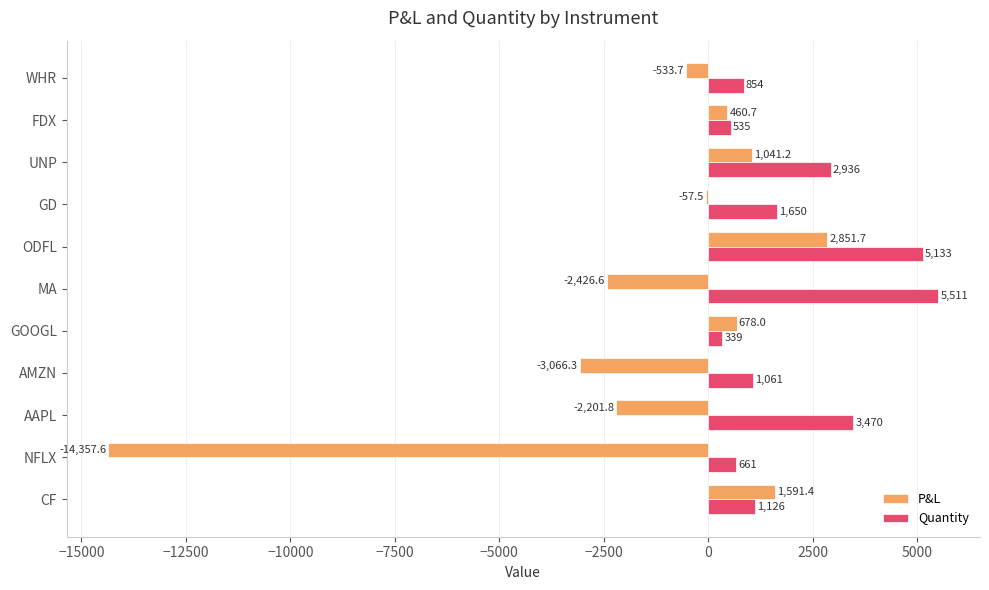

Which label corresponds to the largest value in the chart?

MA